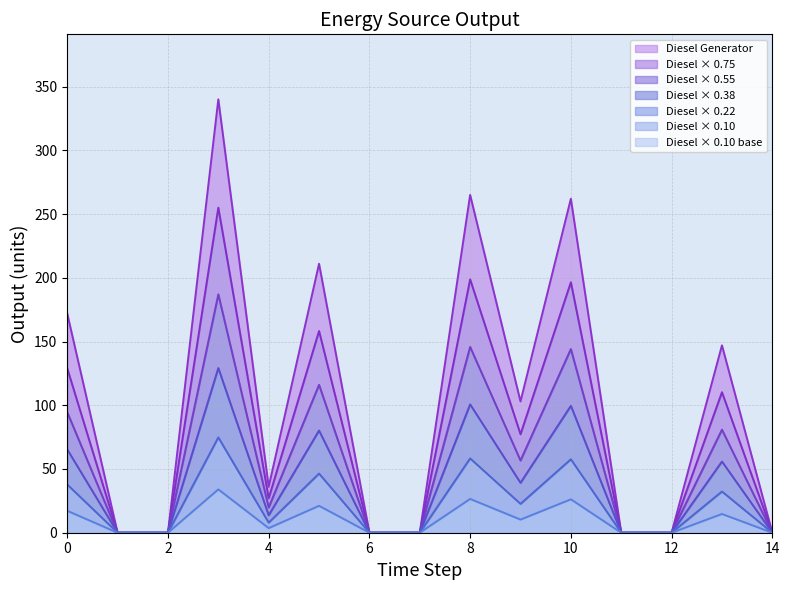

How many interior local peaks does the Diesel Generator series have?

5